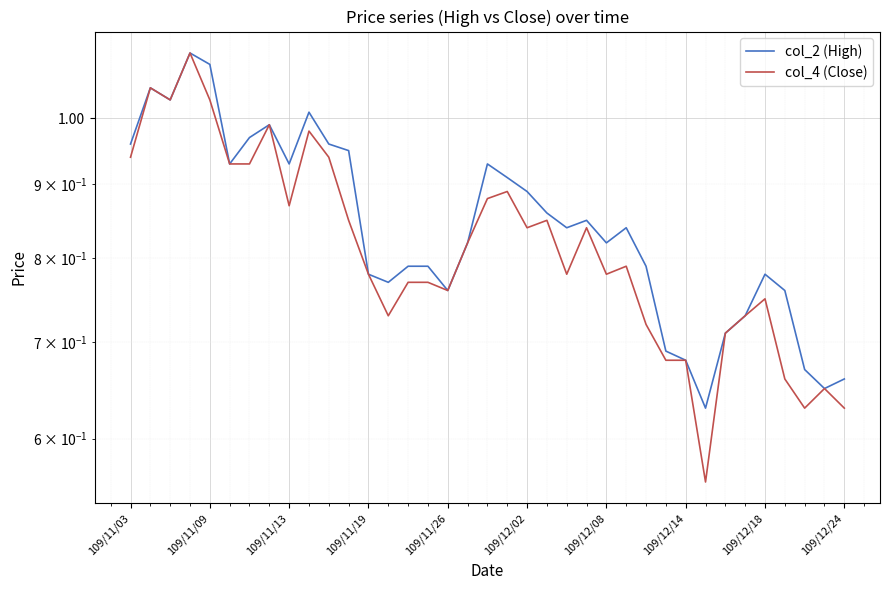

Which series has the widest spread of values?

col_4 (Close)